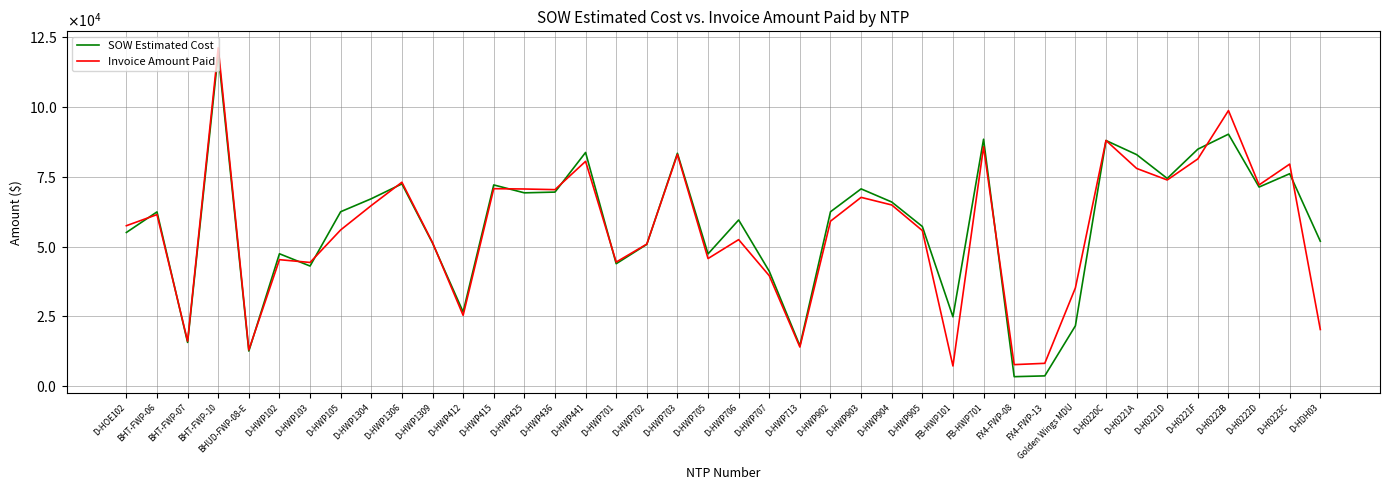

At which label does Invoice Amount Paid reach its peak?

BHT-FWP-10